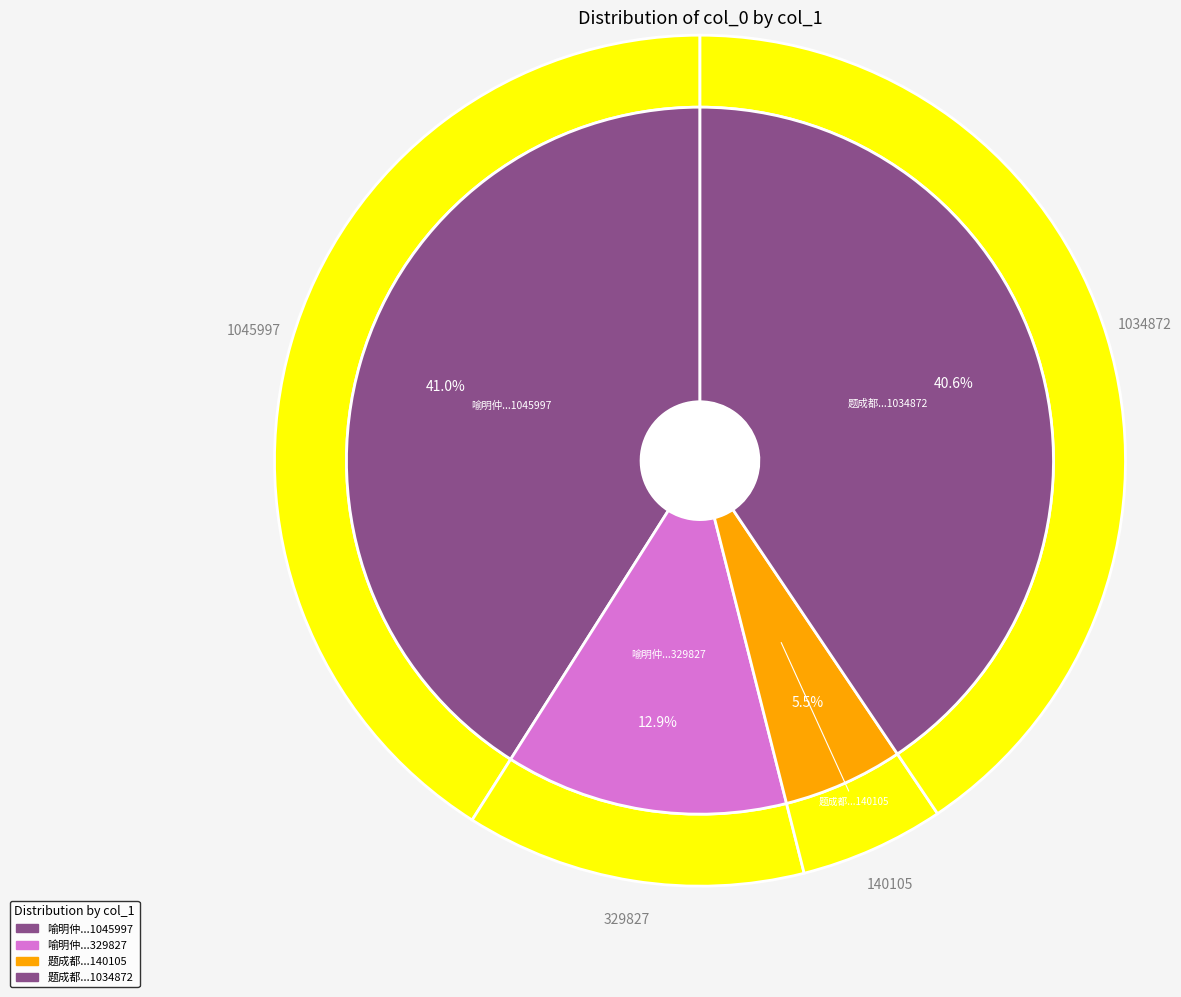

What is the smallest slice in the pie chart?

题成都宪江公廉勤谨忠信和缓八箴 (140105)